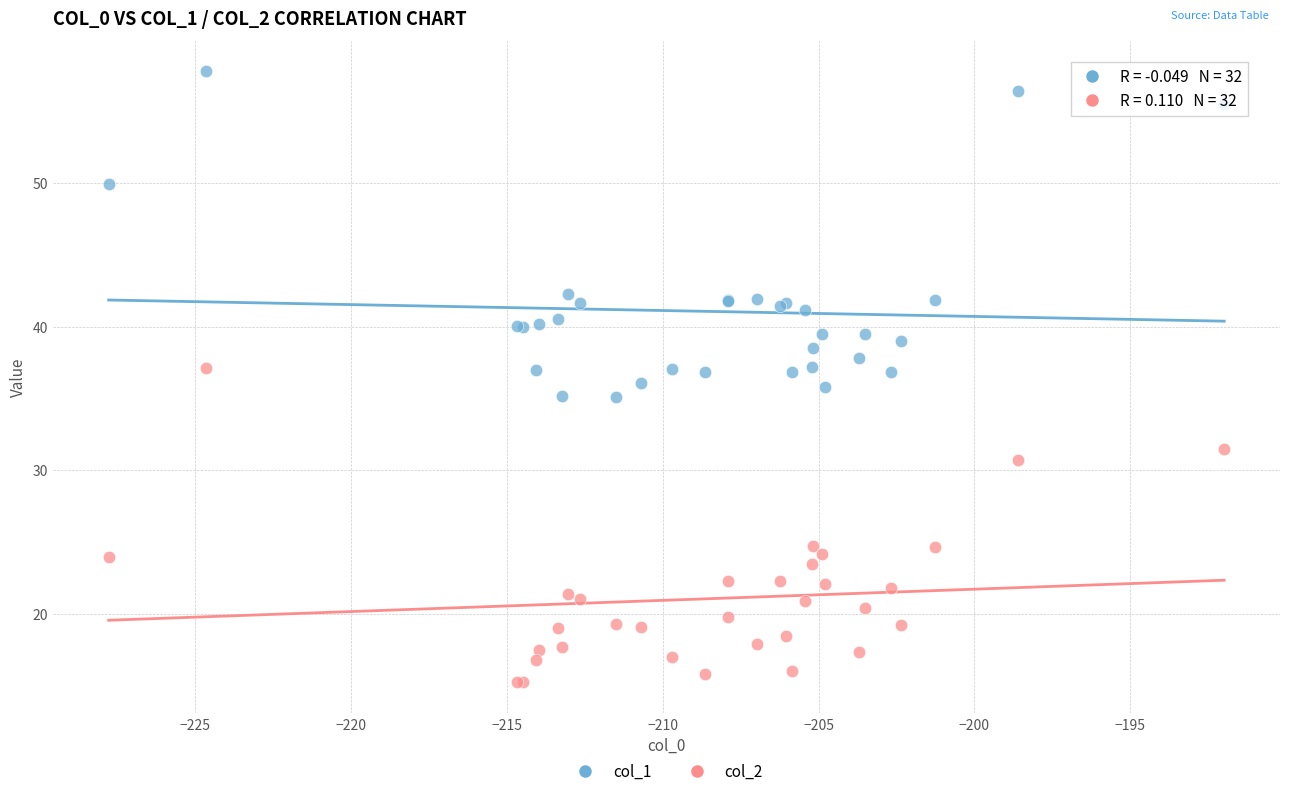

Which series reaches the minimum Y coordinate?

col_2